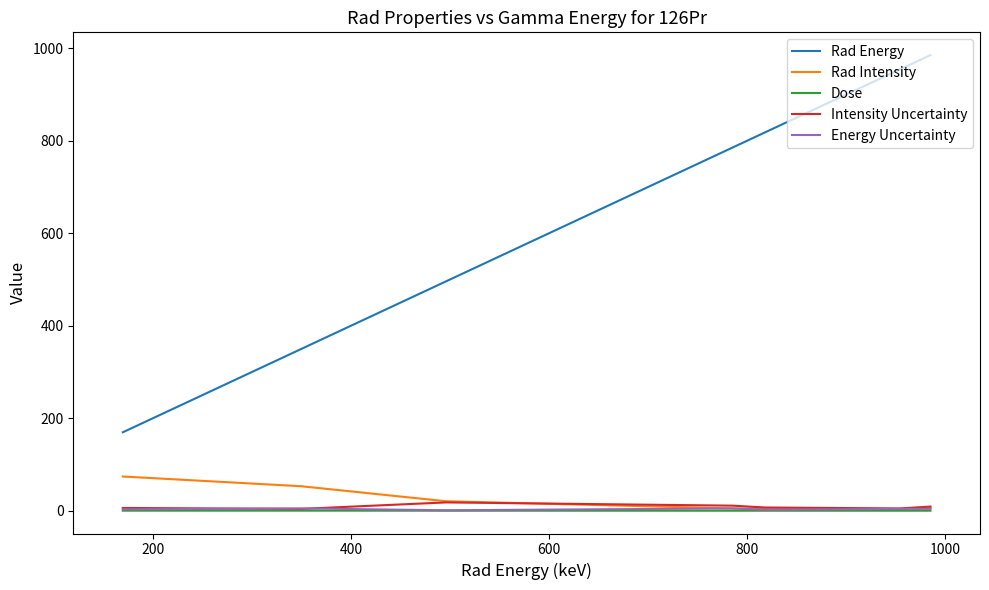

Which series has the largest total across all categories?

Rad Energy